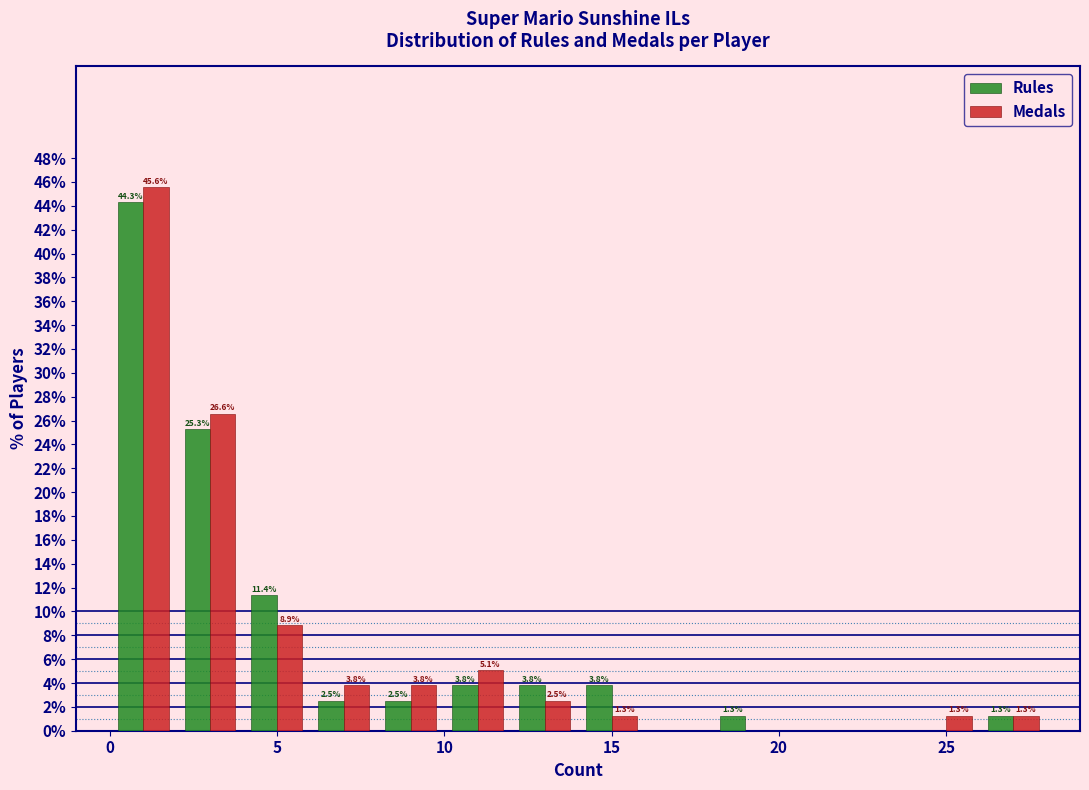

In the Rules series, which range on the x-axis has the tallest bar?

0 to 2